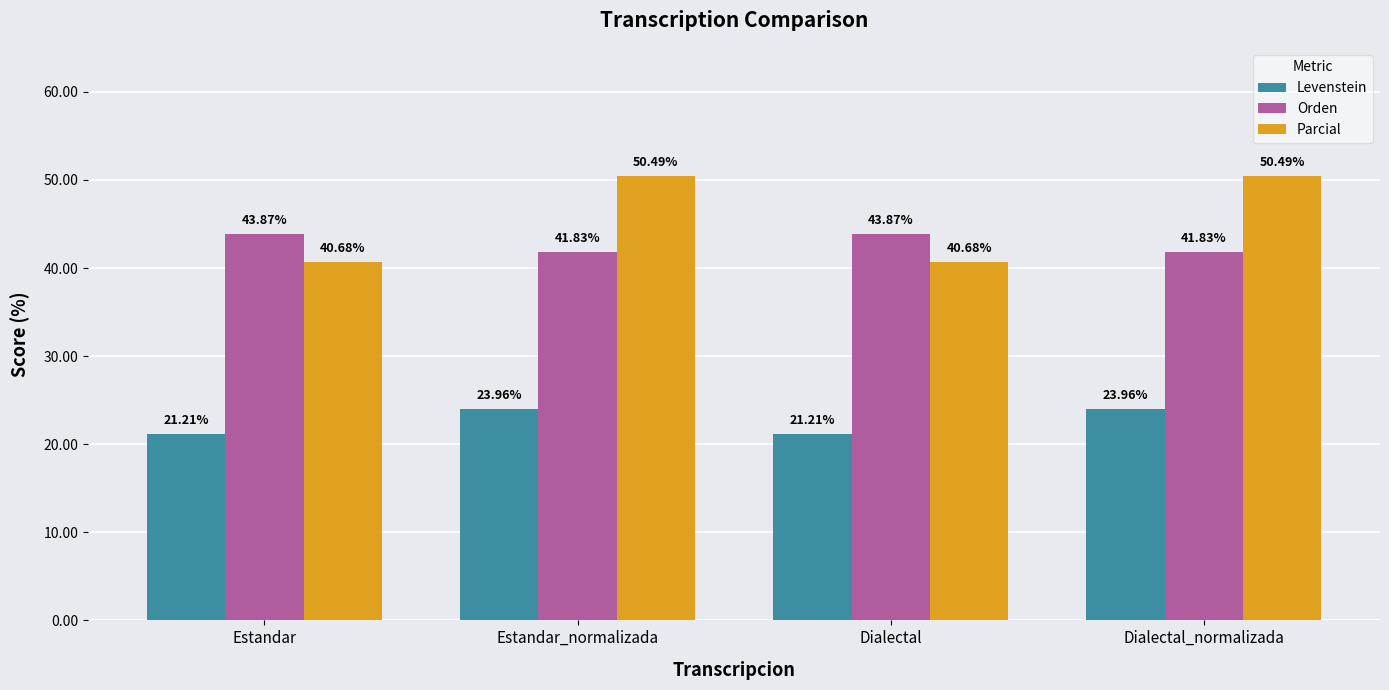

How many data points in Orden are less than 43?

2